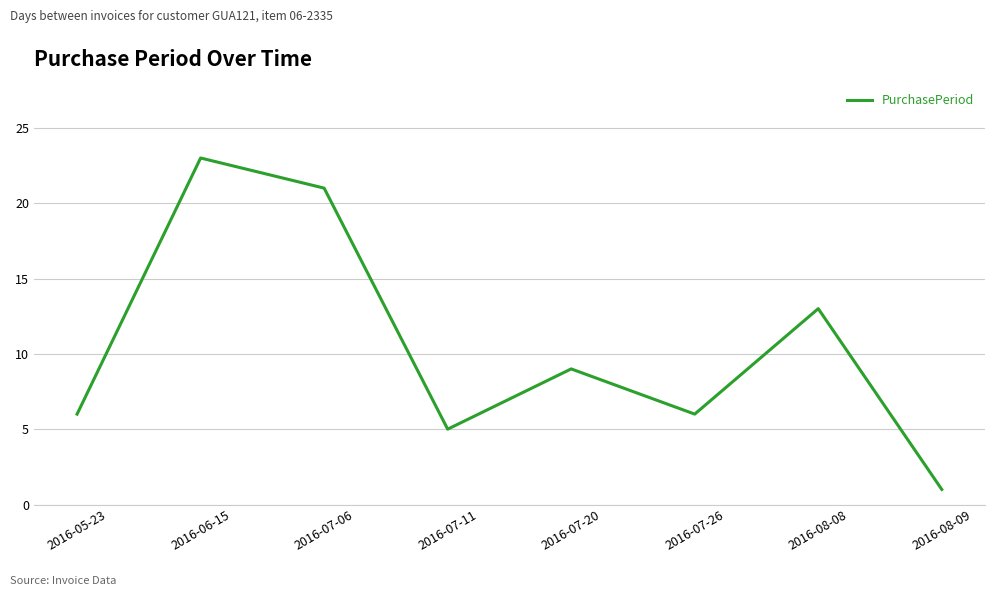

What is the change in value from 2016-08-08 to 2016-08-09?

-12